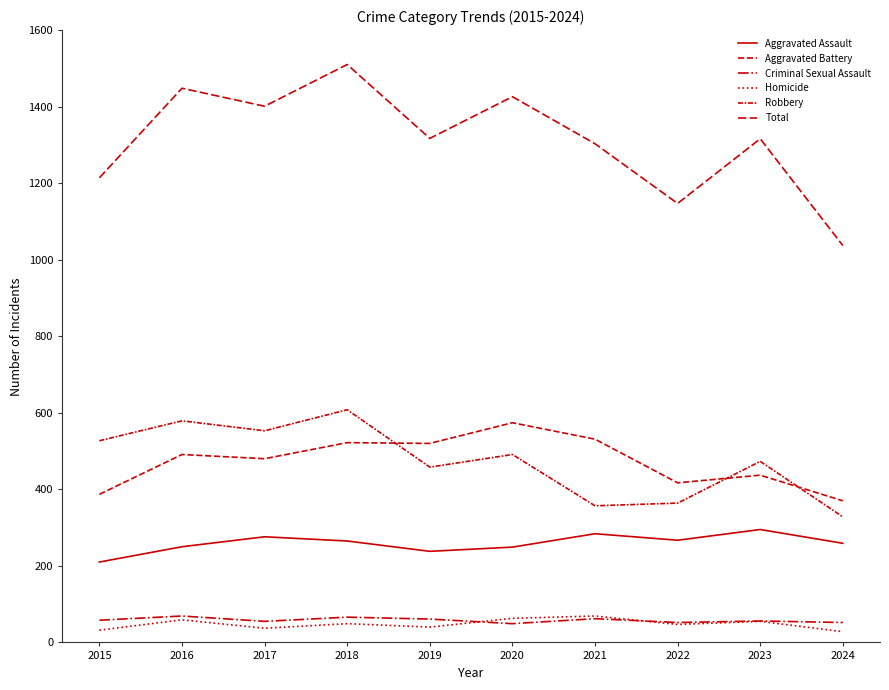

Which series has the widest spread of values?

Total